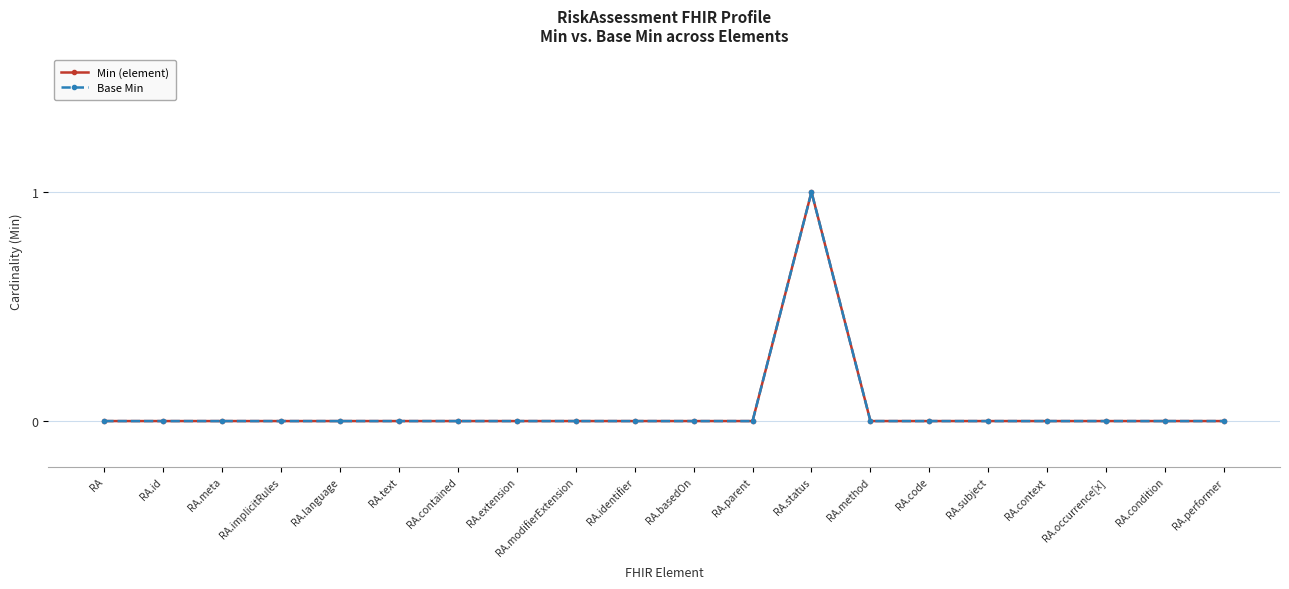

At which label is Min (element) closest to 0?

RA